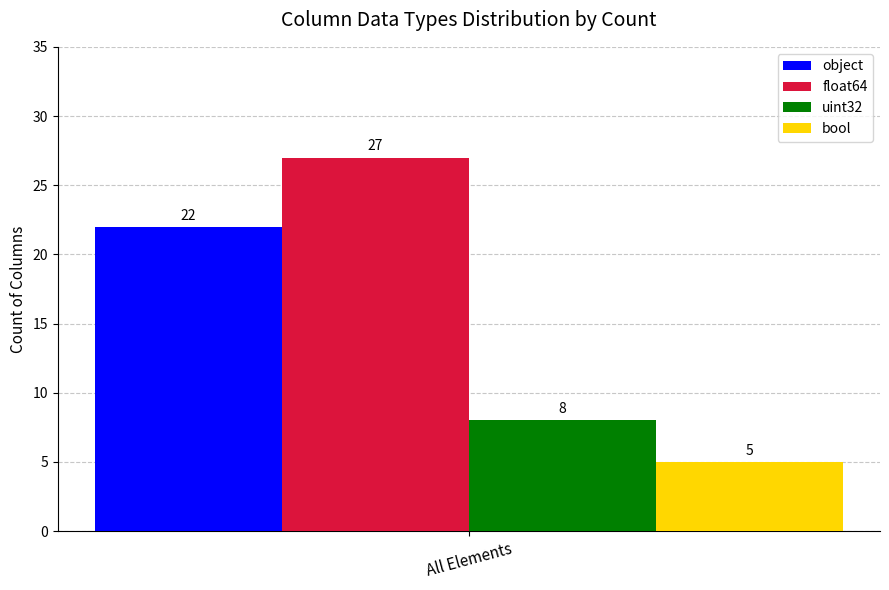

Is it true that uint32 equals 8 at All Elements?

True